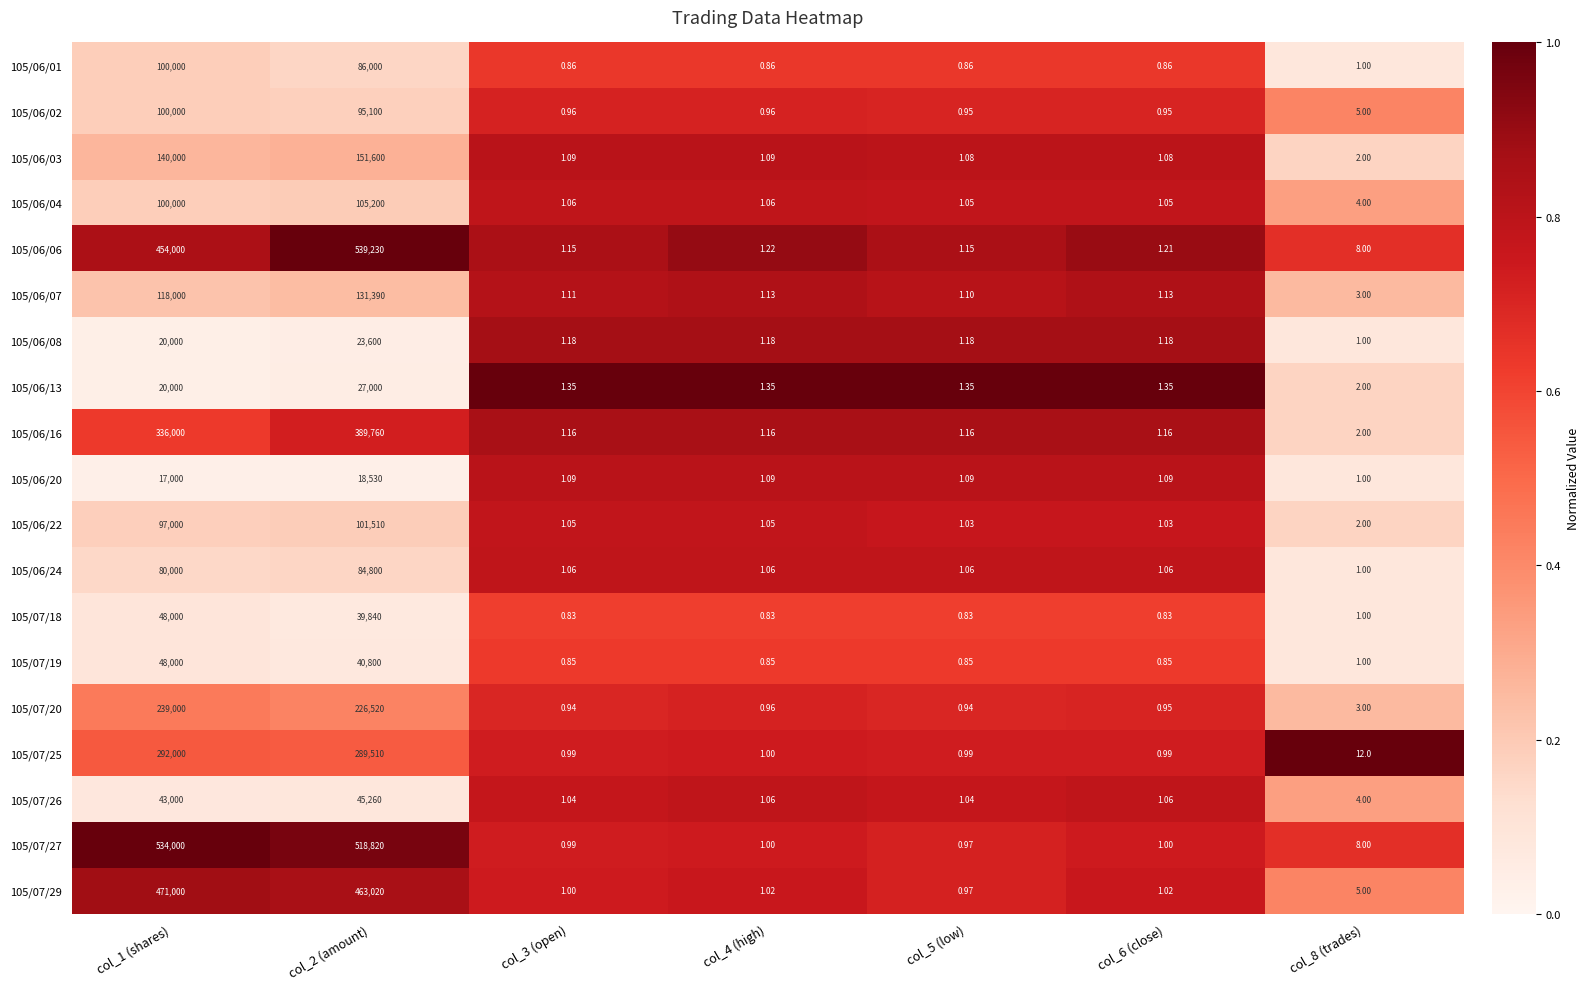

Is the value of 105/07/20 at col_8 (trades) greater than the value of 105/06/02 at col_6 (close)?

Yes